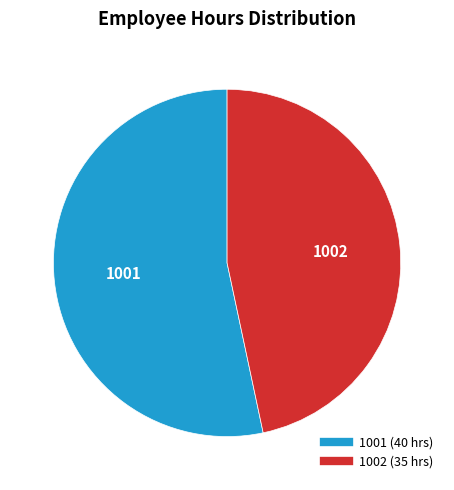

What is the smallest slice in the pie chart?

1002